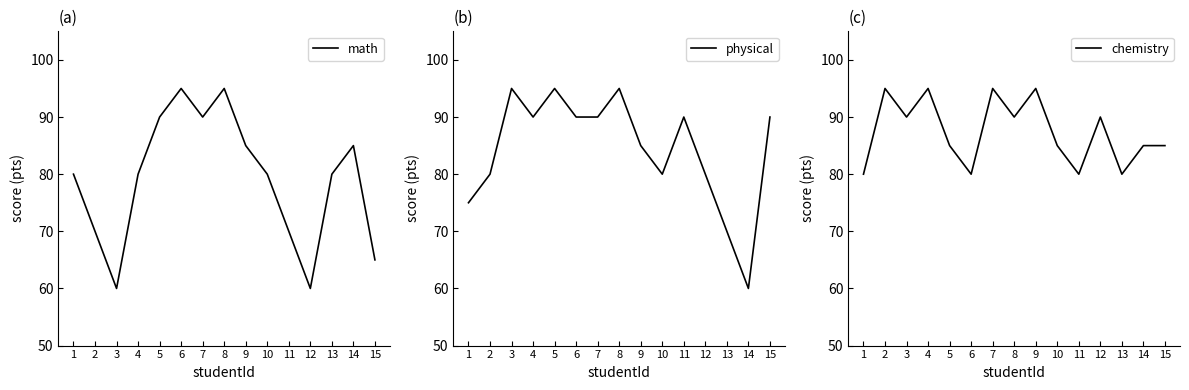

Reading left to right, list all the values displayed in this chart.

math: 1=80	2=70	3=60	4=80	5=90	6=95	7=90	8=95	9=85	10=80	11=70	12=60	13=80	14=85	15=65
physical: 1=75	2=80	3=95	4=90	5=95	6=90	7=90	8=95	9=85	10=80	11=90	12=80	13=70	14=60	15=90
chemistry: 1=80	2=95	3=90	4=95	5=85	6=80	7=95	8=90	9=95	10=85	11=80	12=90	13=80	14=85	15=85